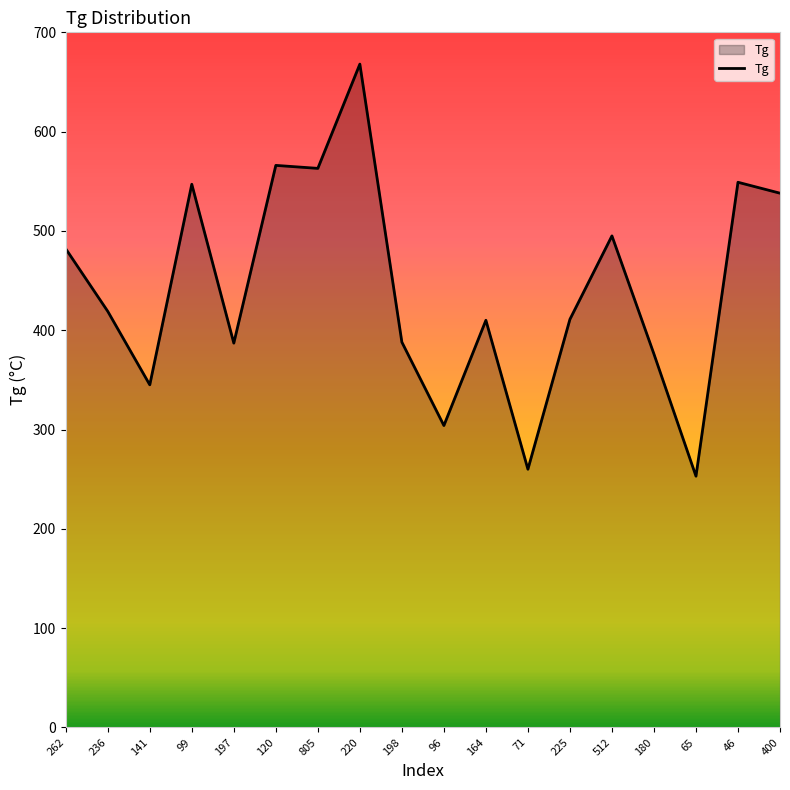

At which category does the data reach its first local peak?

99